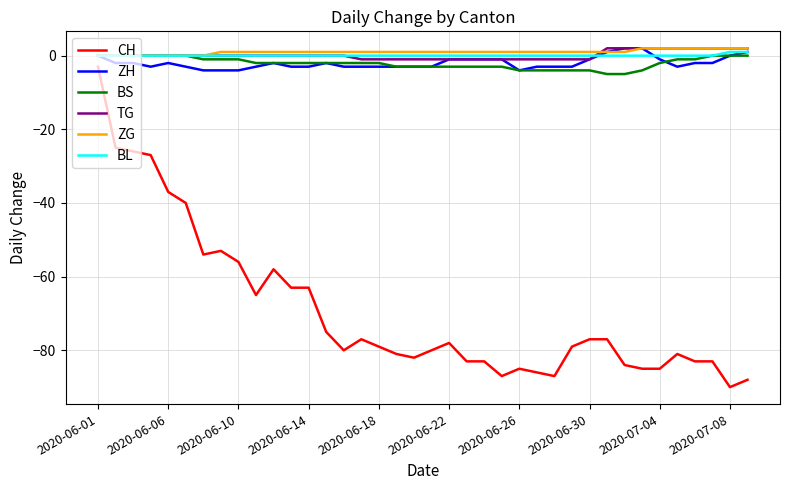

Is this an area chart (filled region under the line)?

No